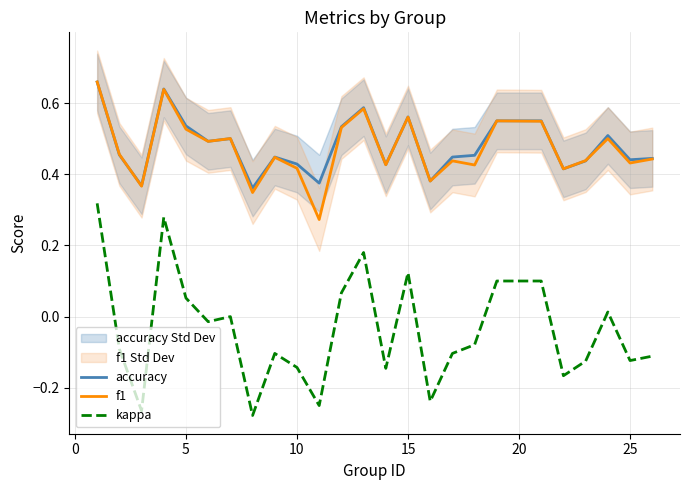

True or false: accuracy and kappa intersect in this chart.

False